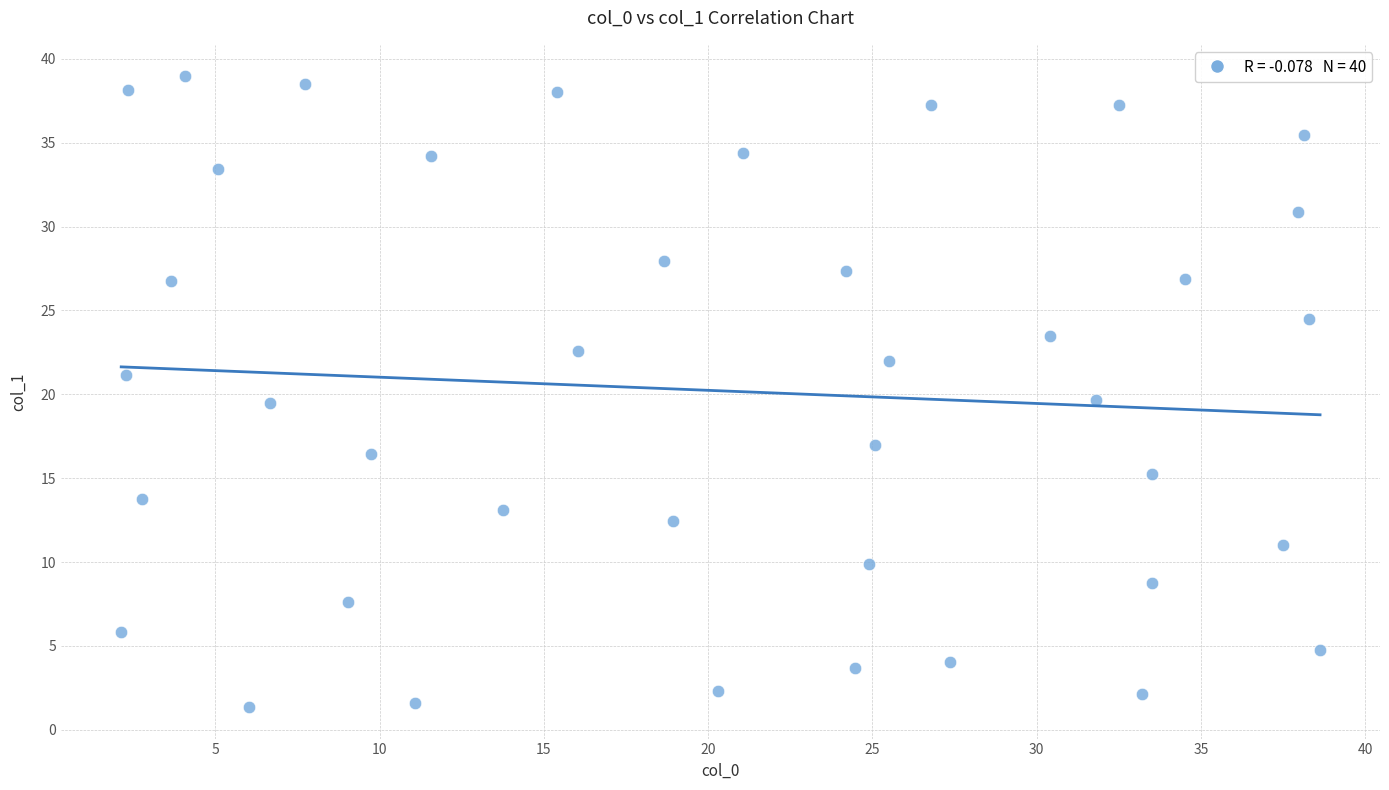

What is the range of Y values (max minus min)?

37.6